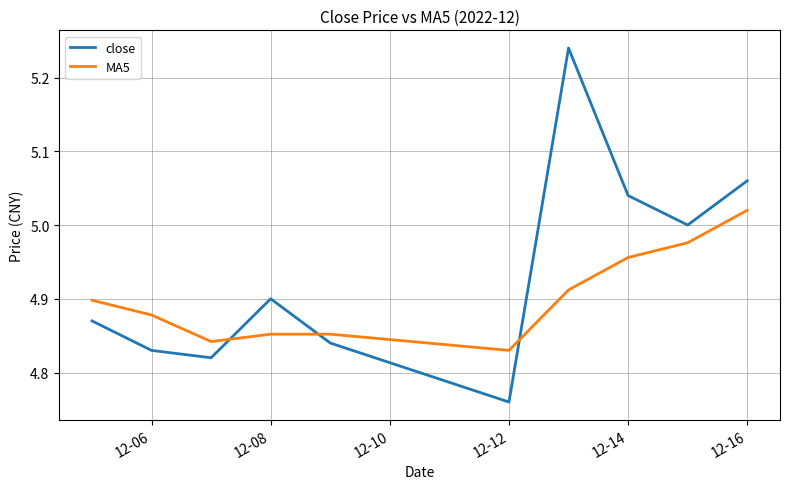

Count the MA5 values in the range 4 to 5.

9